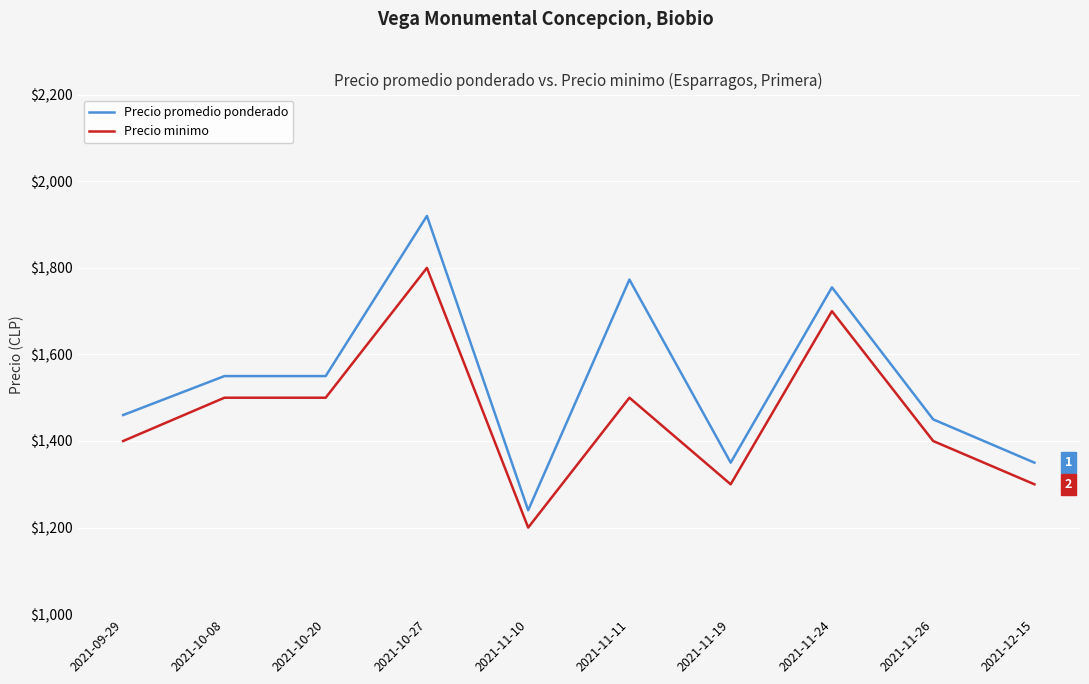

Reading left to right, list all the values displayed in this chart.

Precio promedio ponderado: 2021-09-29=1460	2021-10-08=1550	2021-10-20=1550	2021-10-27=1920	2021-11-10=1240	2021-11-11=1773	2021-11-19=1350	2021-11-24=1755	2021-11-26=1450	2021-12-15=1350
Precio minimo: 2021-09-29=1400	2021-10-08=1500	2021-10-20=1500	2021-10-27=1800	2021-11-10=1200	2021-11-11=1500	2021-11-19=1300	2021-11-24=1700	2021-11-26=1400	2021-12-15=1300